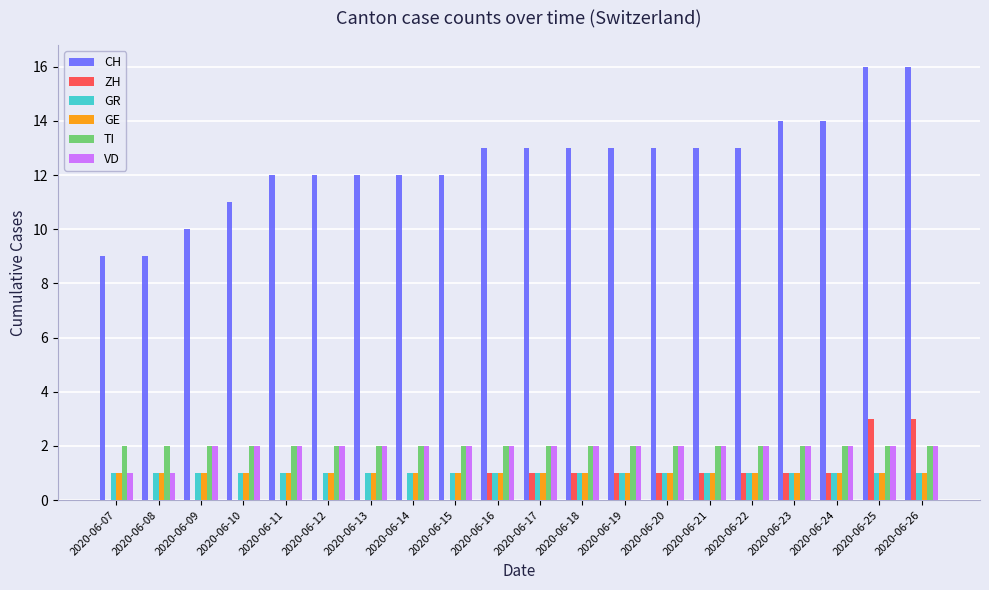

Between 2020-06-10 and 2020-06-18, which series saw the biggest shift?

CH